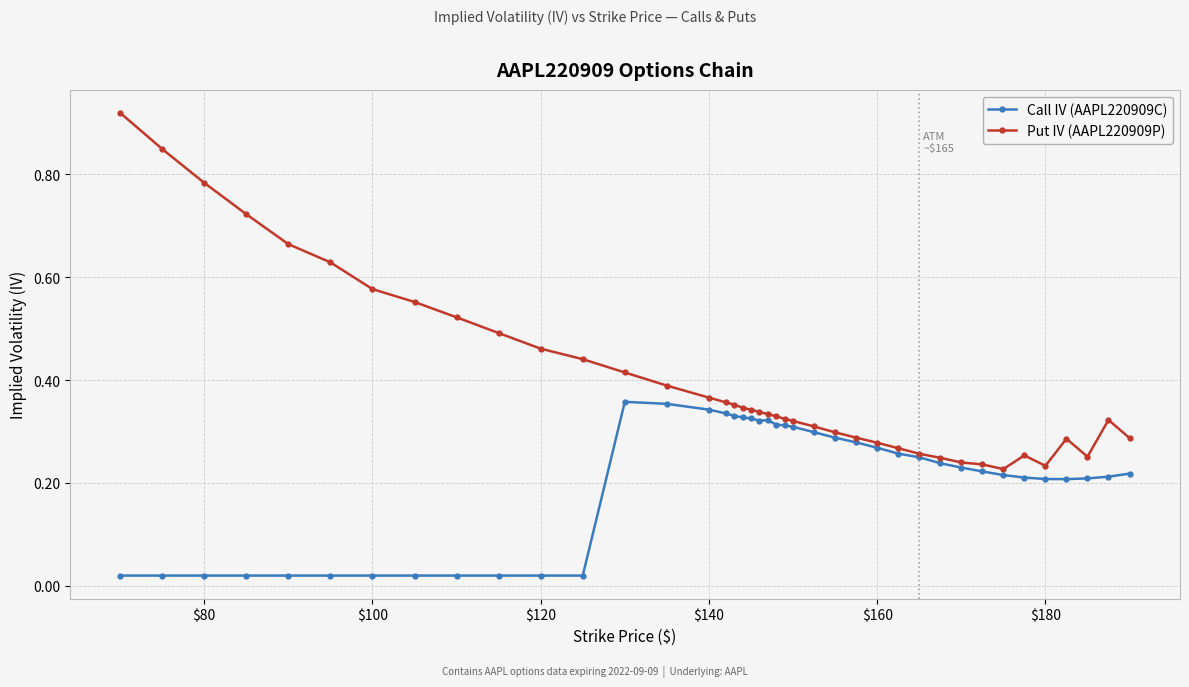

Does the chart have visible grid lines?

Yes